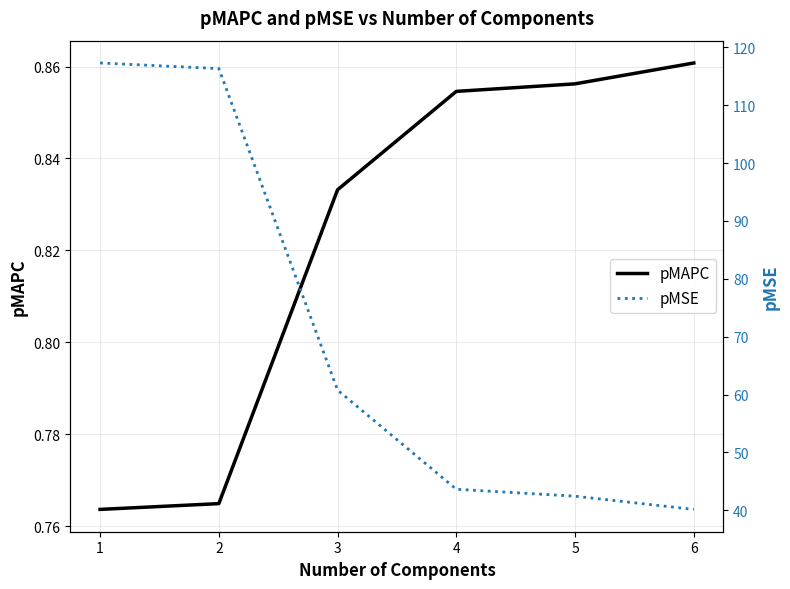

Rank the series by their average value, from lowest to highest.

pMAPC, pMSE